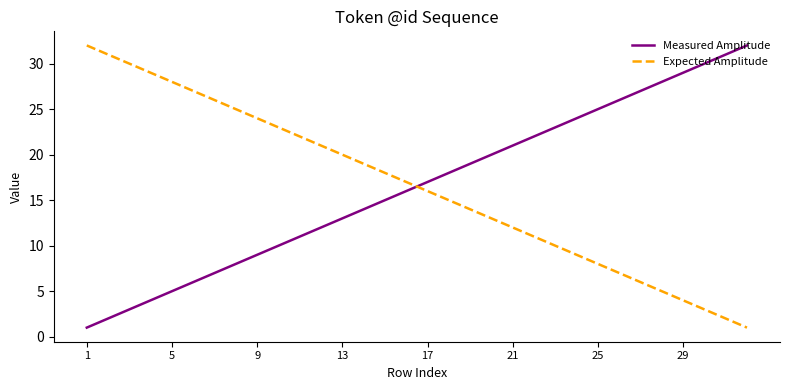

What is the highest value of the Expected Amplitude series?

32